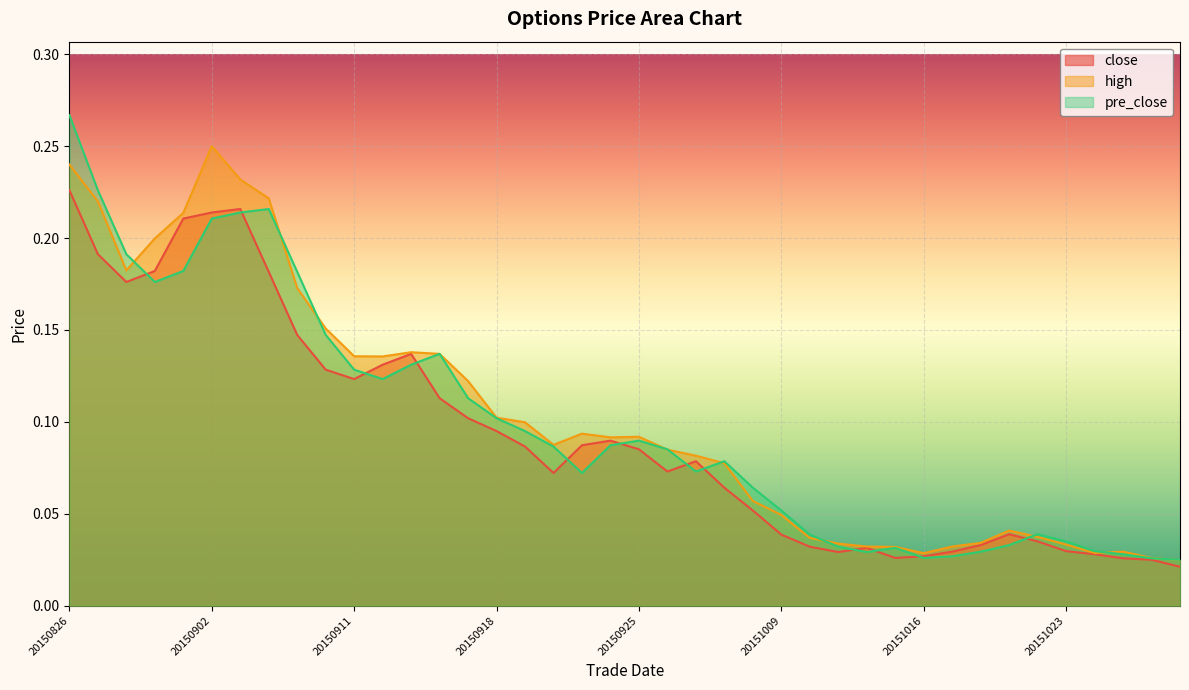

True or false: pre_close has more than 1 points higher than both neighbors.

True